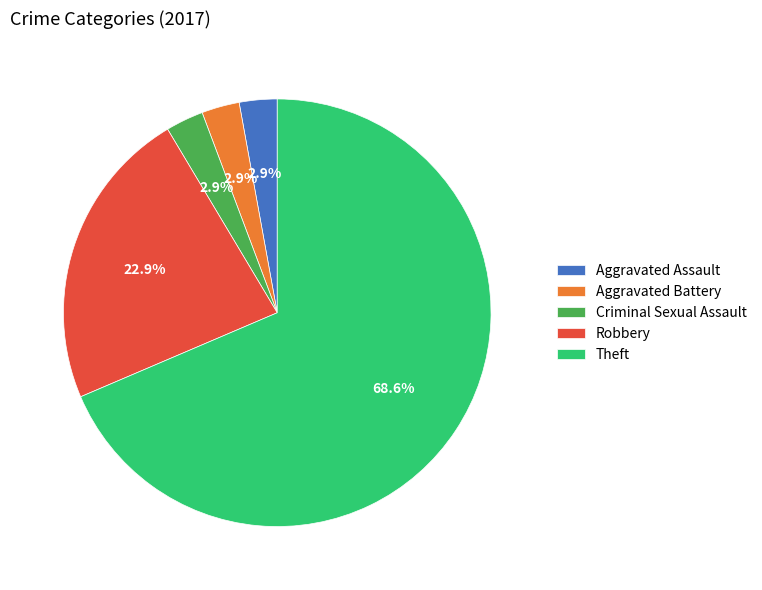

What portion of the pie excludes Criminal Sexual Assault?

97.1%